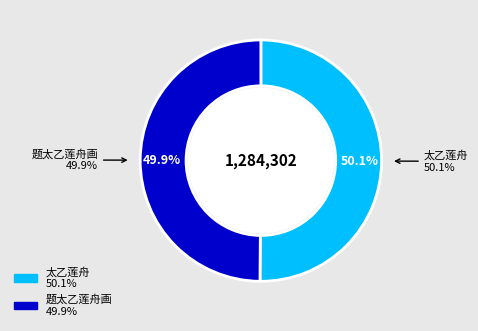

Combined, do 太乙莲舟 and 题太乙莲舟画 account for over 50%?

Yes